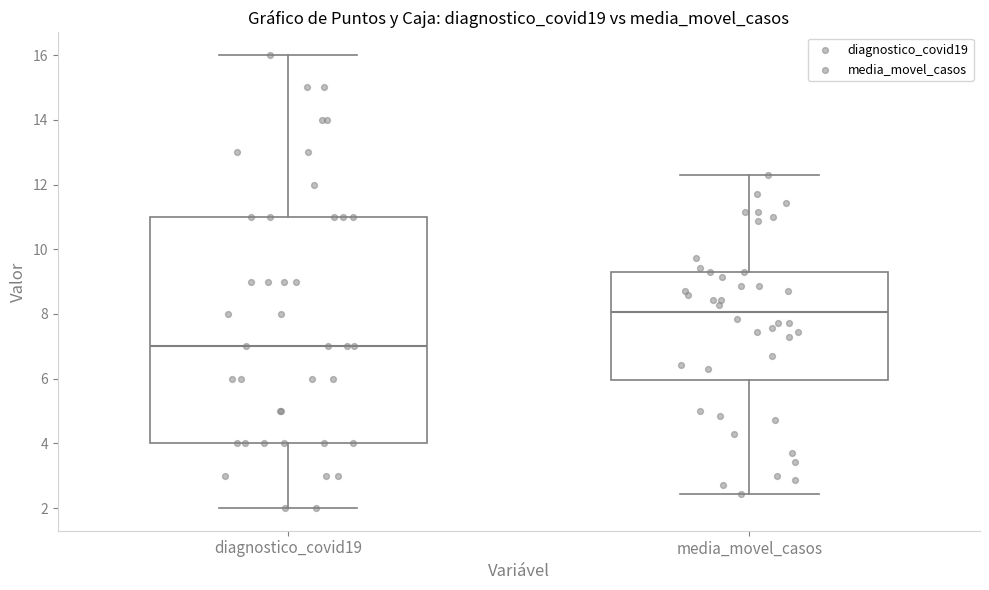

Which box's median line is the highest?

media_movel_casos